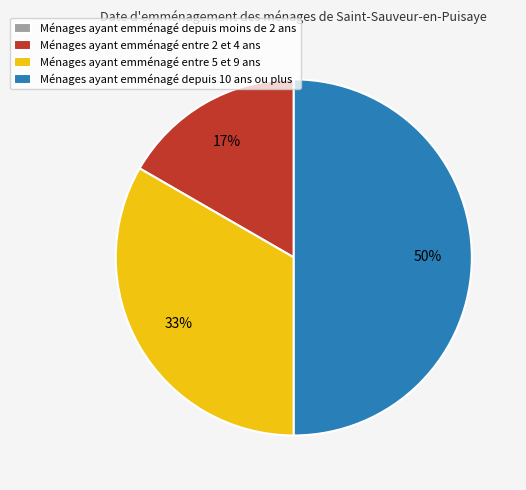

To the nearest percent, what is the average slice percentage?

25%